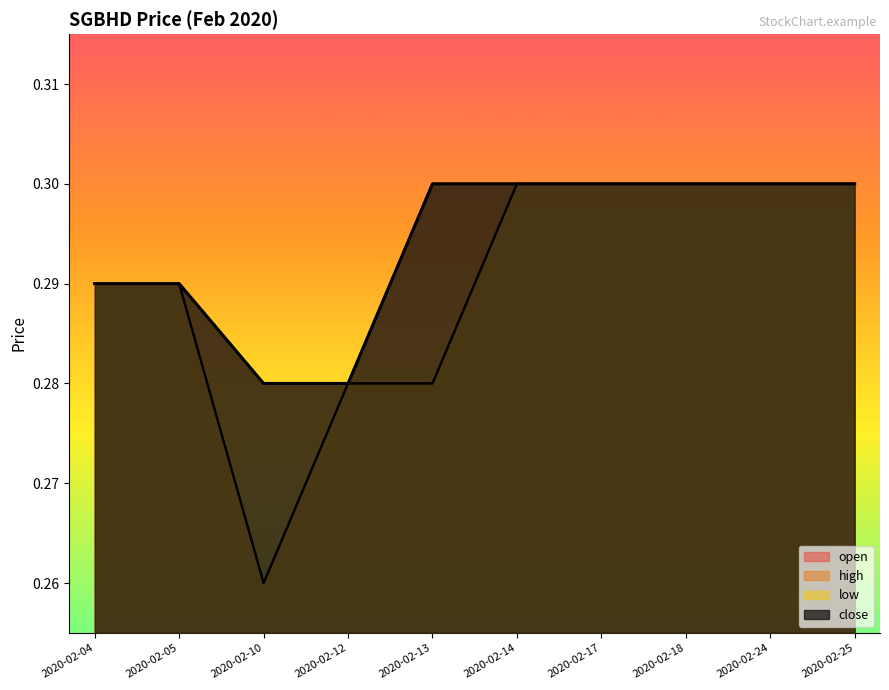

What is the sum of all low values?

2.9